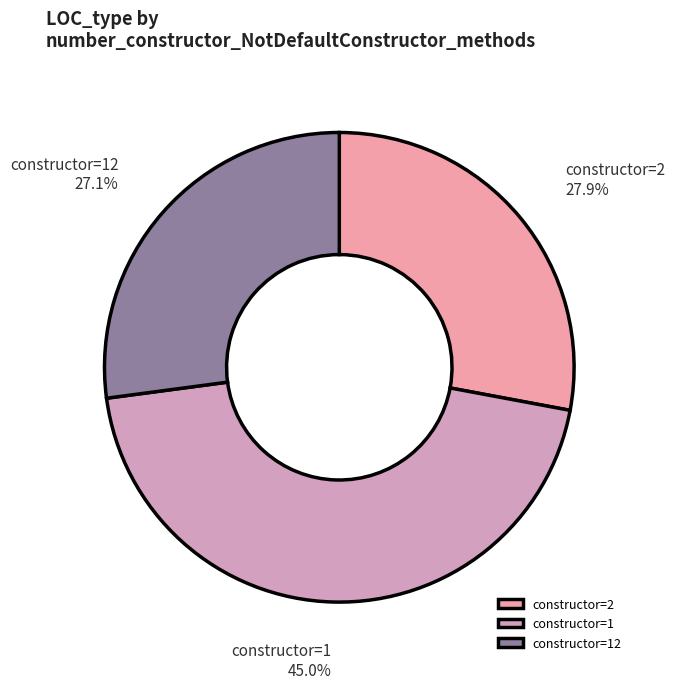

Does any single category account for the majority?

No